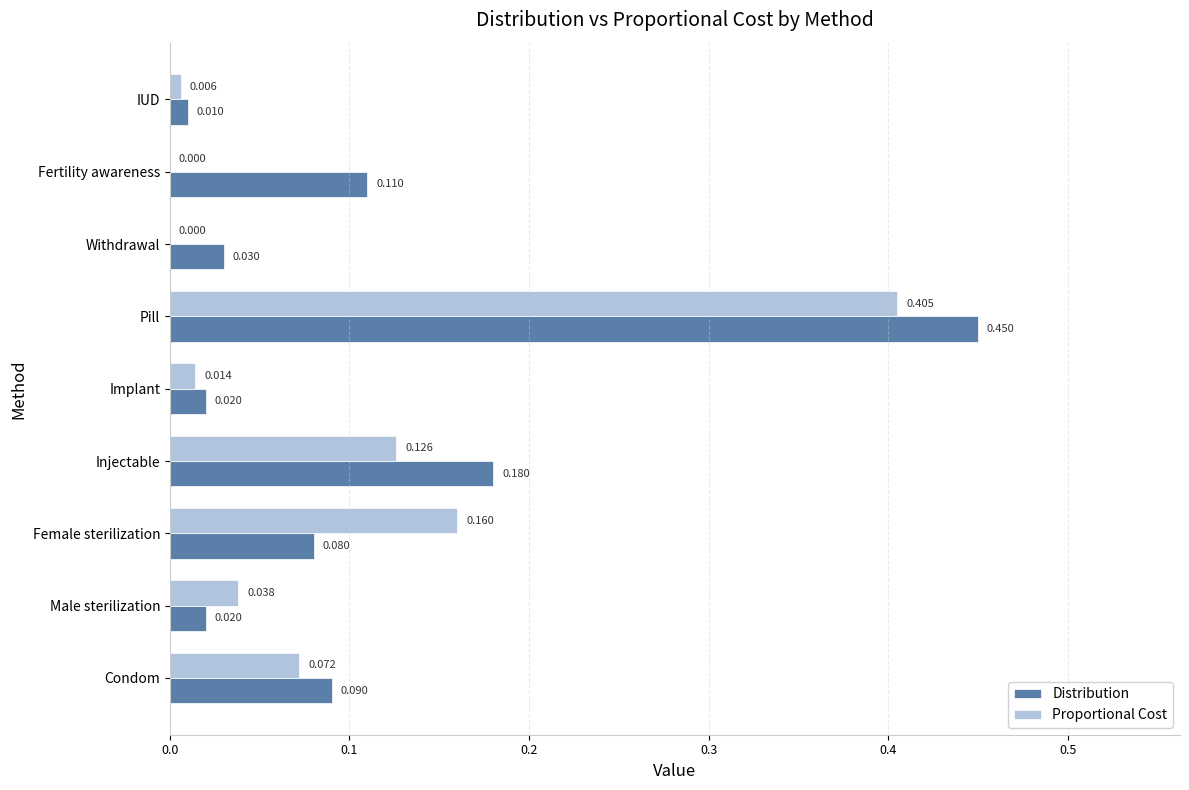

Which series changed the most between Condom and Female sterilization?

Proportional Cost